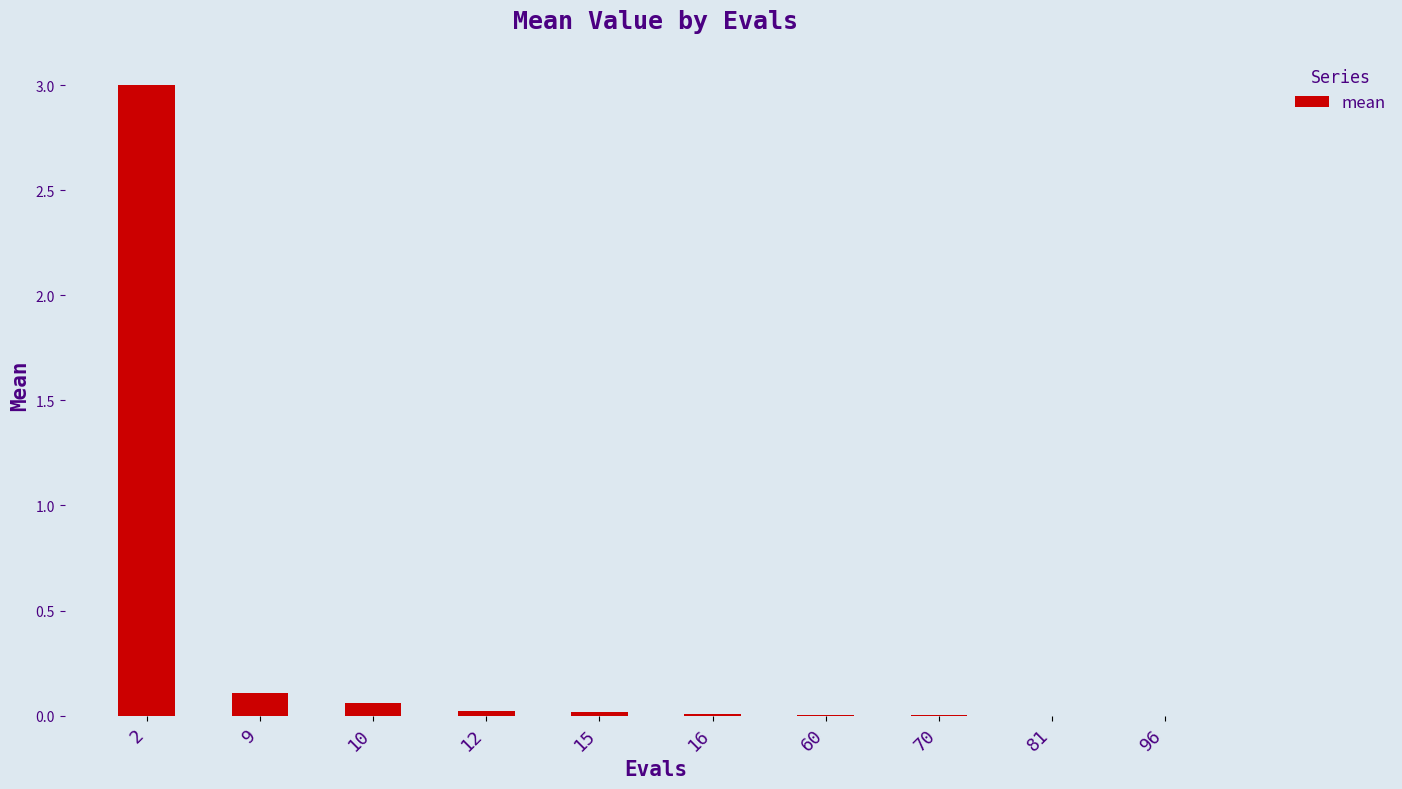

What is the sum of all values?

3.2